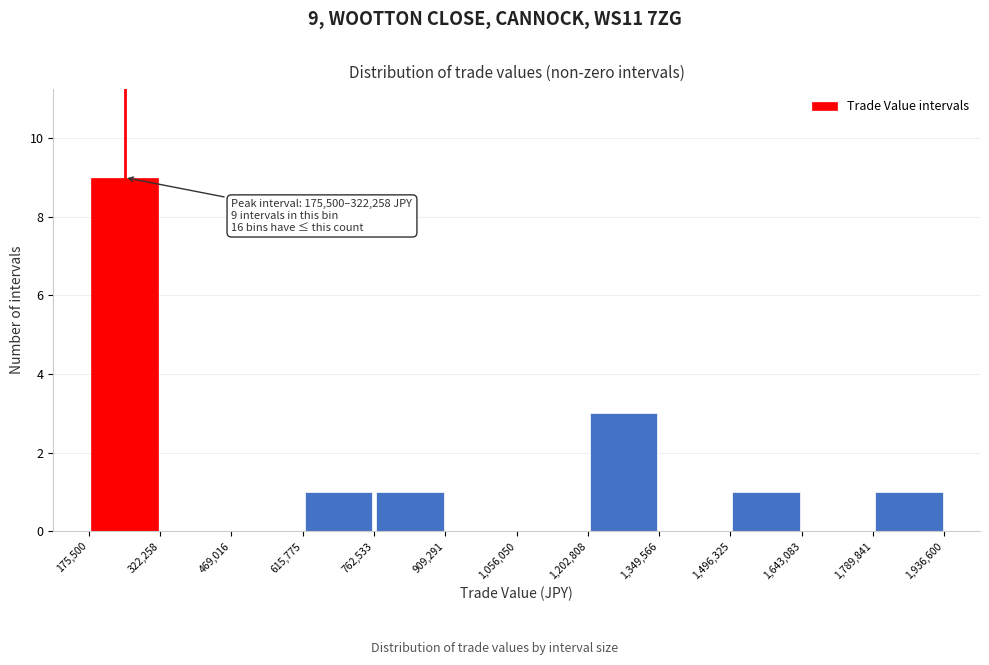

Over which range of the x-axis is the bar tallest?

175,500 to 322,258